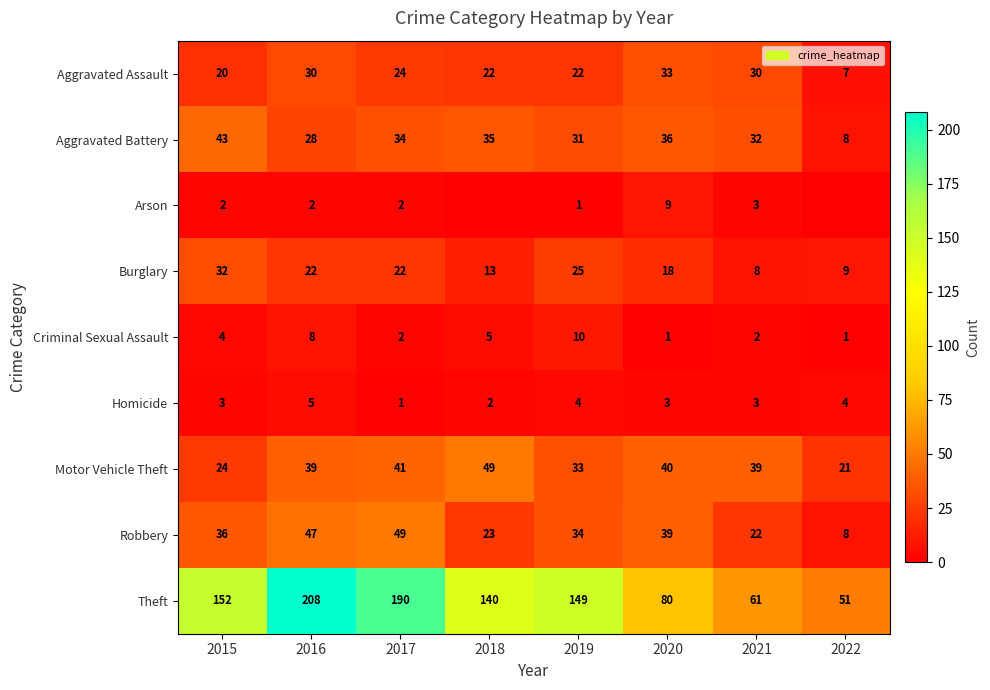

At which label does Motor Vehicle Theft reach its peak?

2018